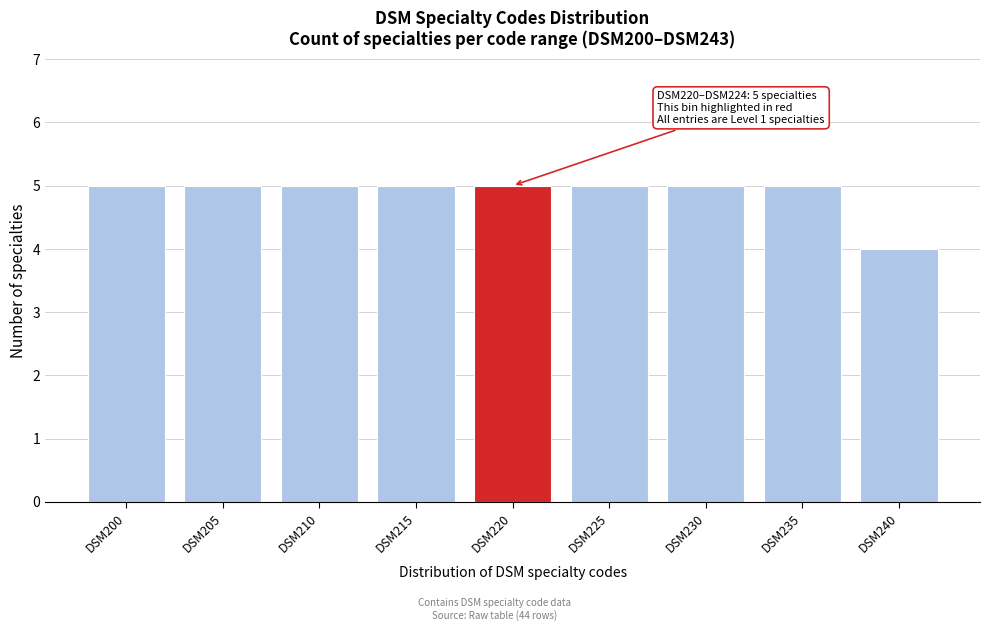

Reading left to right, what are all the values shown in this chart?

DSM200=5	DSM205=5	DSM210=5	DSM215=5	DSM220=5	DSM225=5	DSM230=5	DSM235=5	DSM240=4